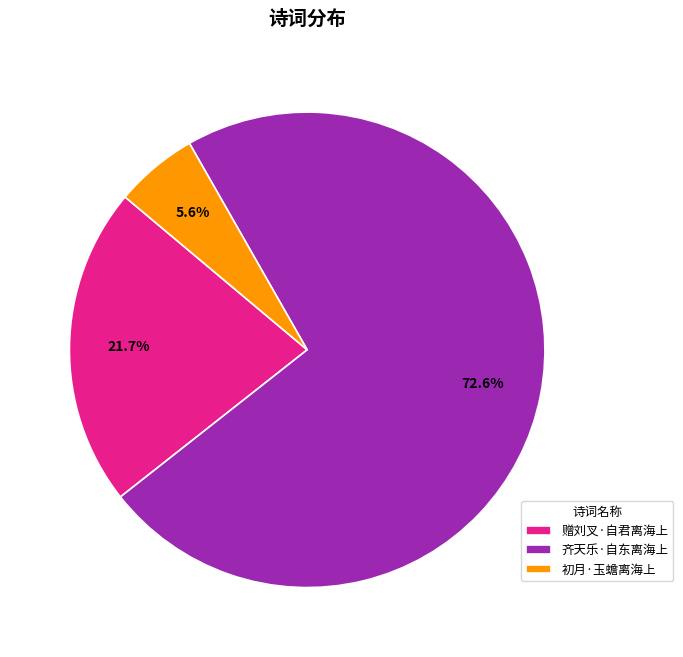

Combined, what portion of the pie is 齐天乐·自东离海上 and 初月·玉蟾离海上?

78.3%